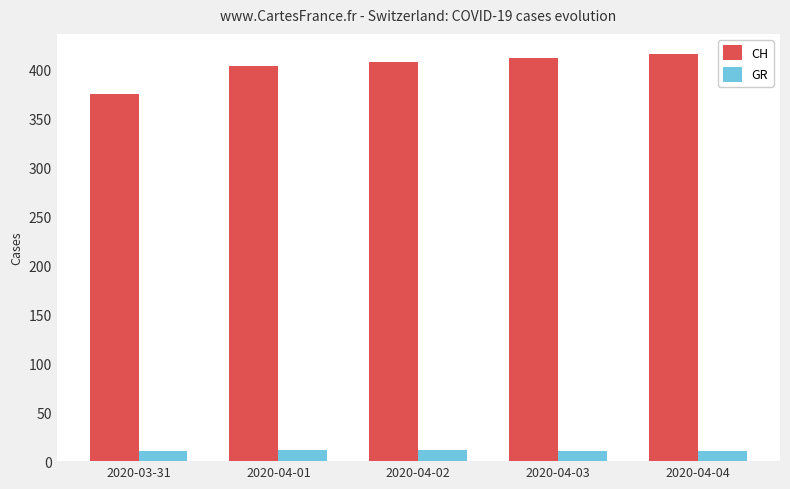

Rank the series at 2020-04-04 from highest to lowest value.

CH, GR